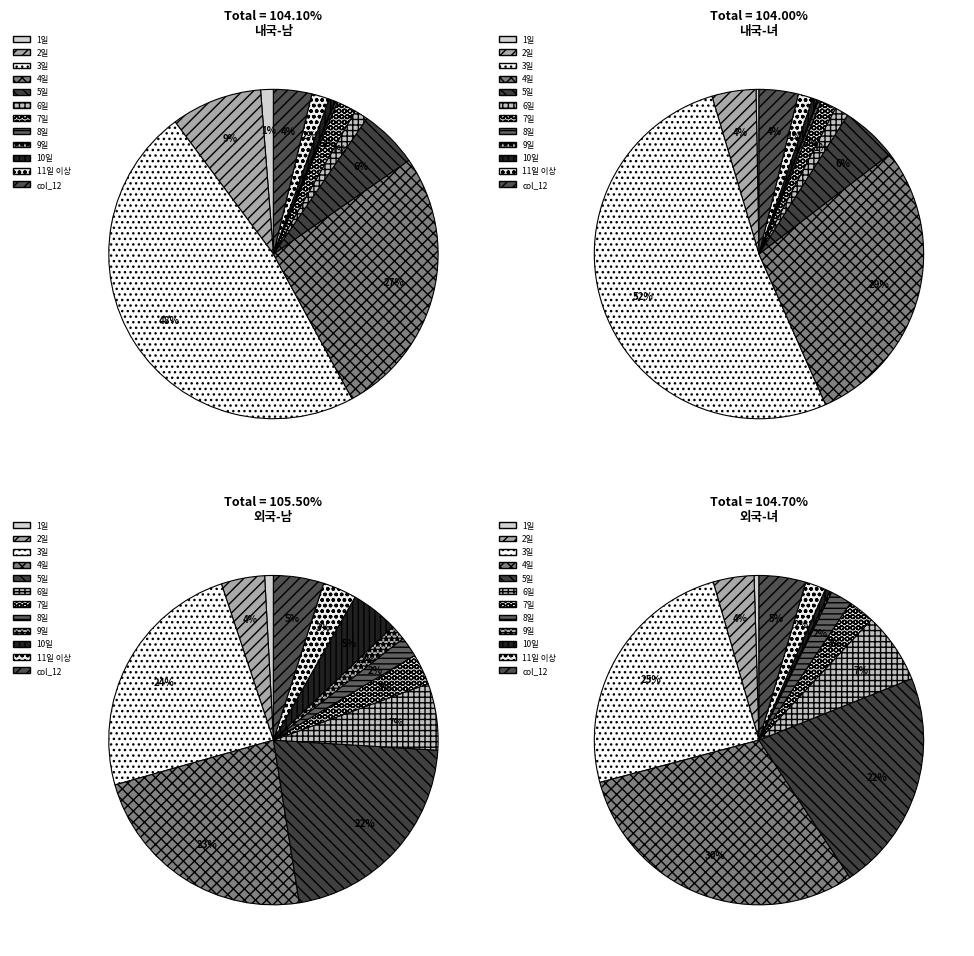

To the nearest percent, what is the average slice percentage?

8%